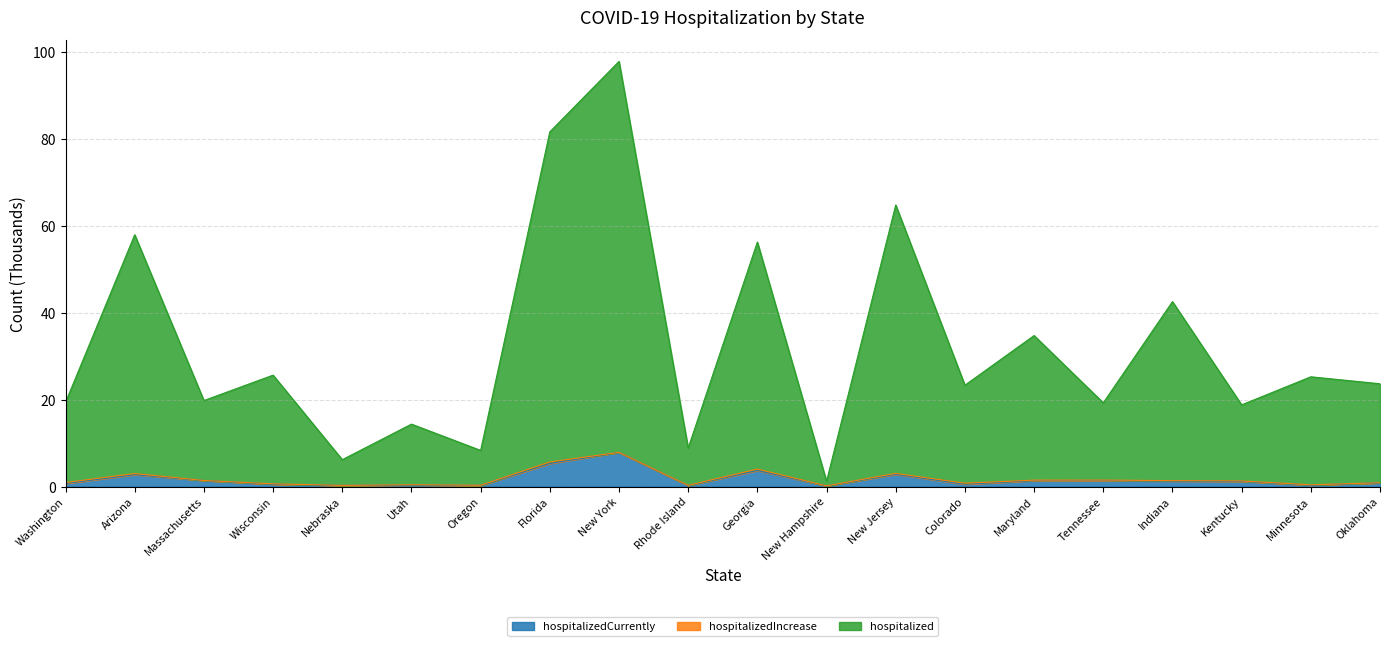

What is the difference between the hospitalizedCurrently values at New Jersey and Indiana?

1.6